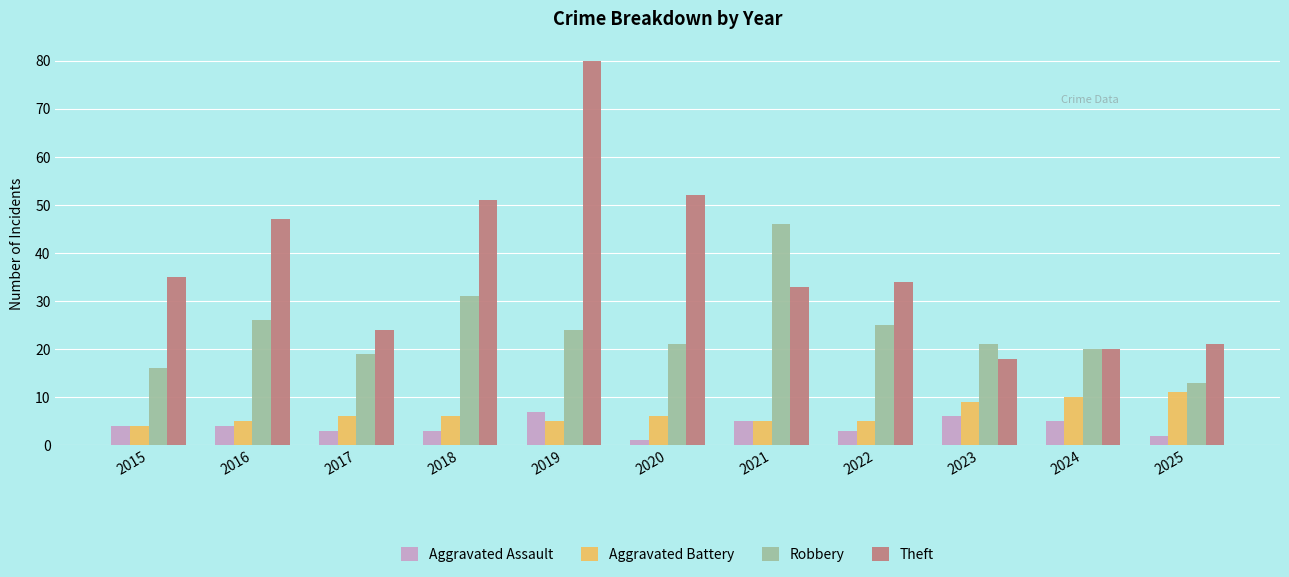

The Theft series shows 32 at 2023. True or false?

False